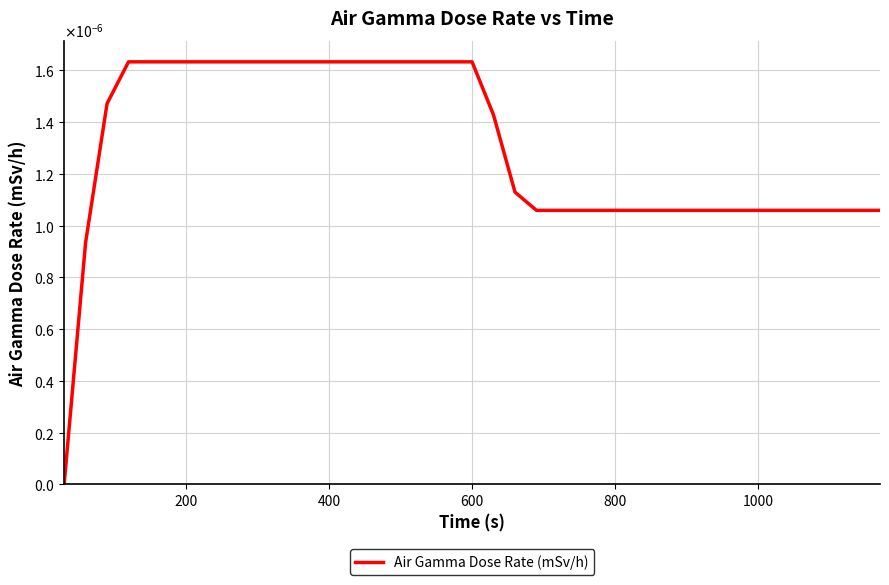

Does the chart display data point markers on the line(s)?

No